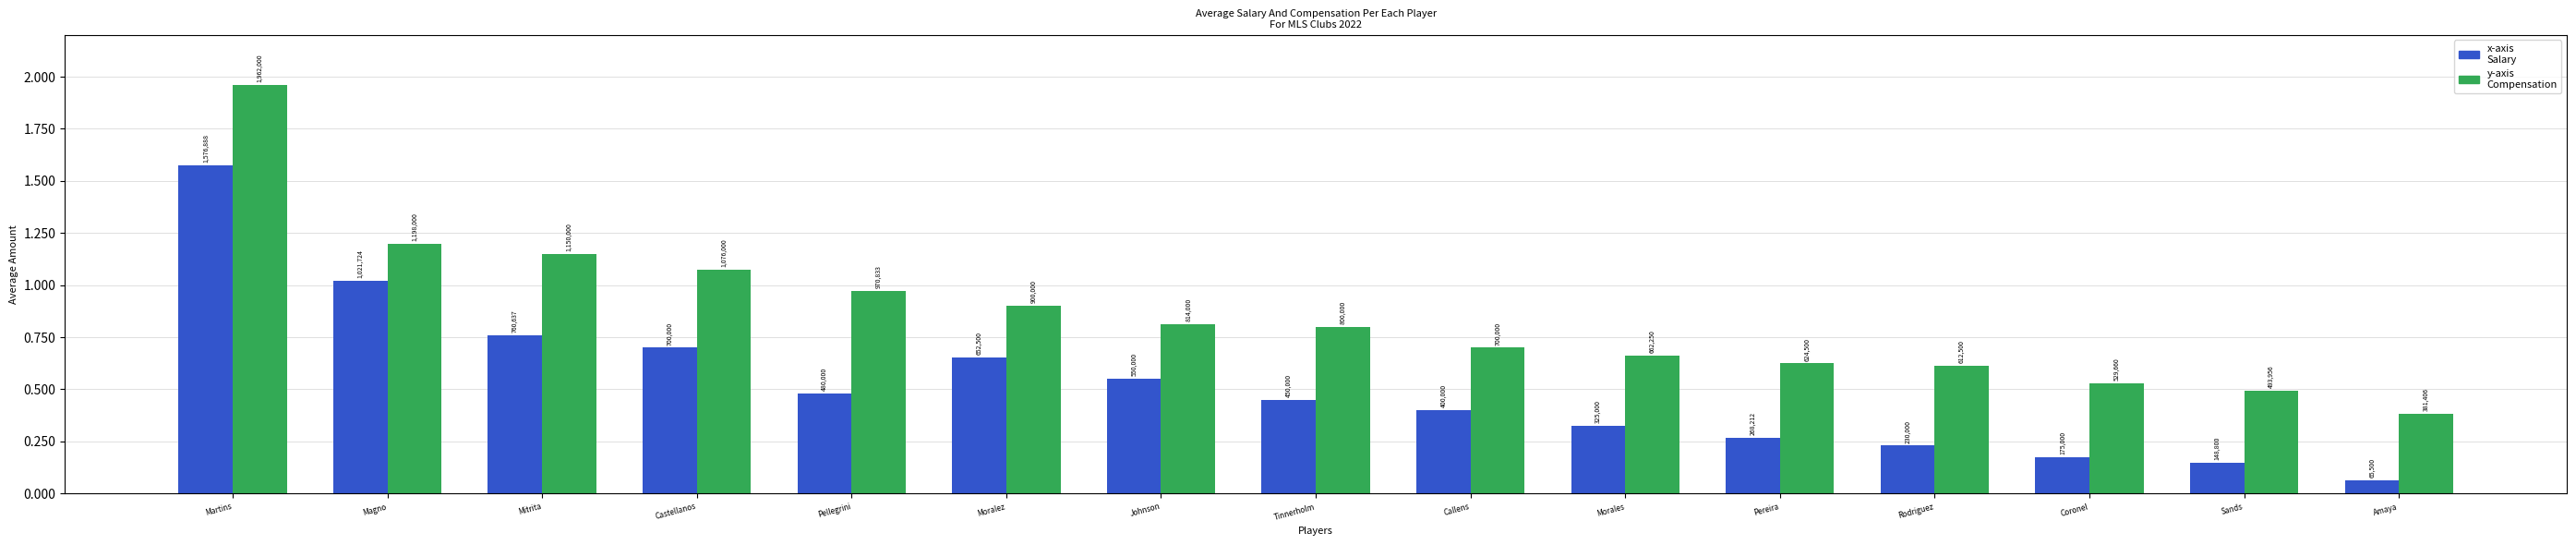

Does the chart contain any negative values?

No